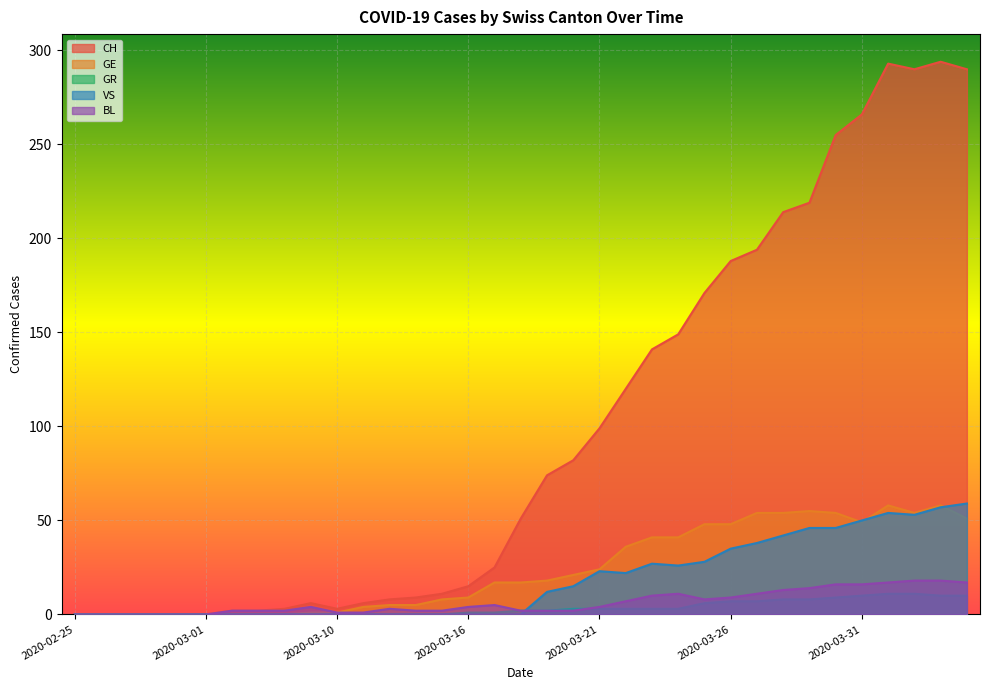

Which series has the largest range (max minus min)?

CH